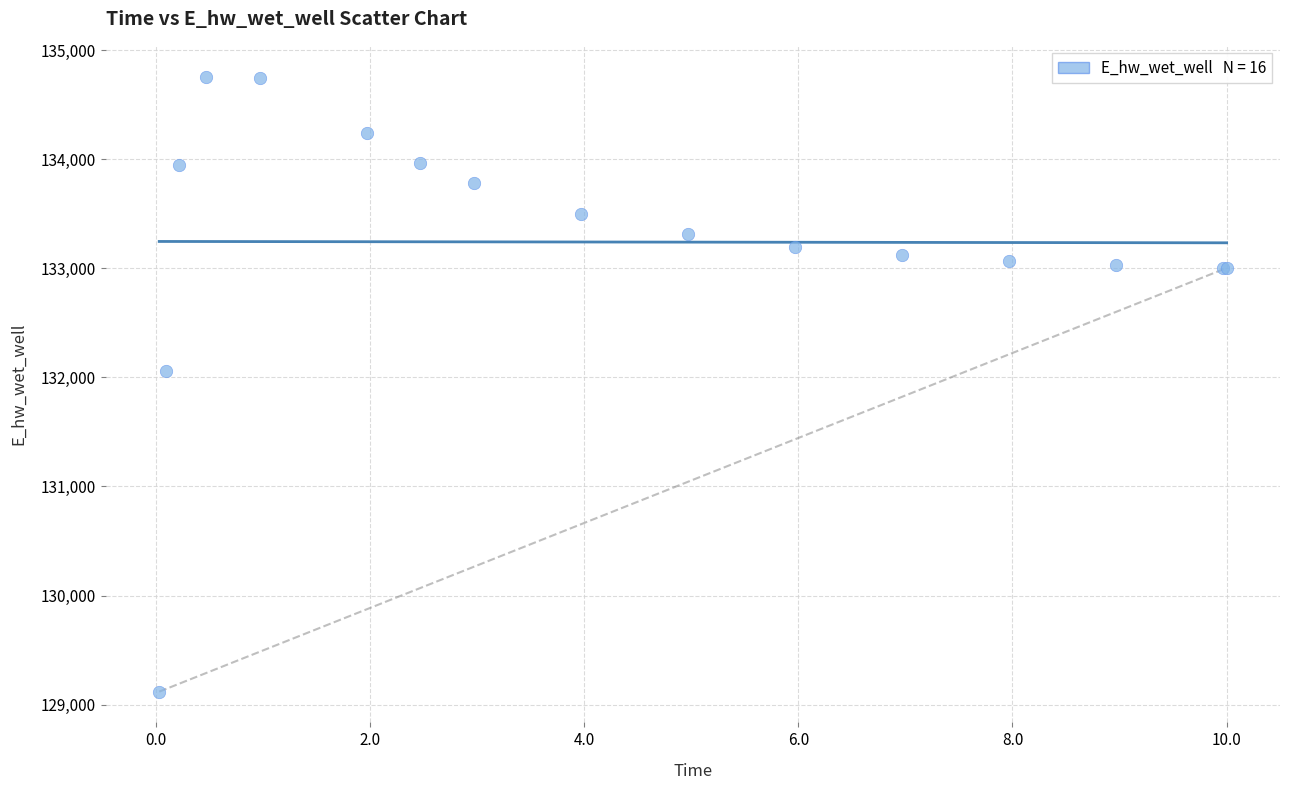

What Y value in the scatter plot is closest to 131938?

132061.3